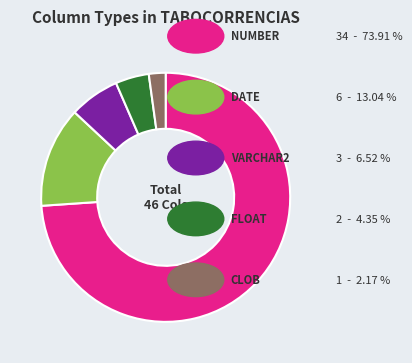

Does any single category account for the majority?

Yes